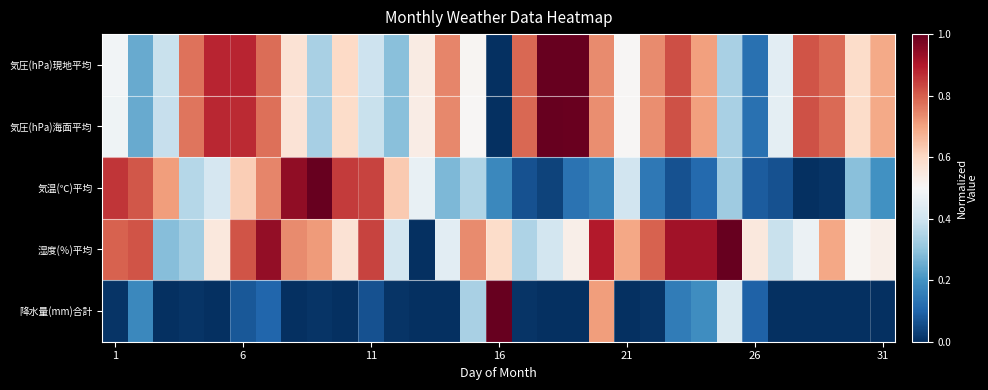

How many categories are shown in the chart?

31